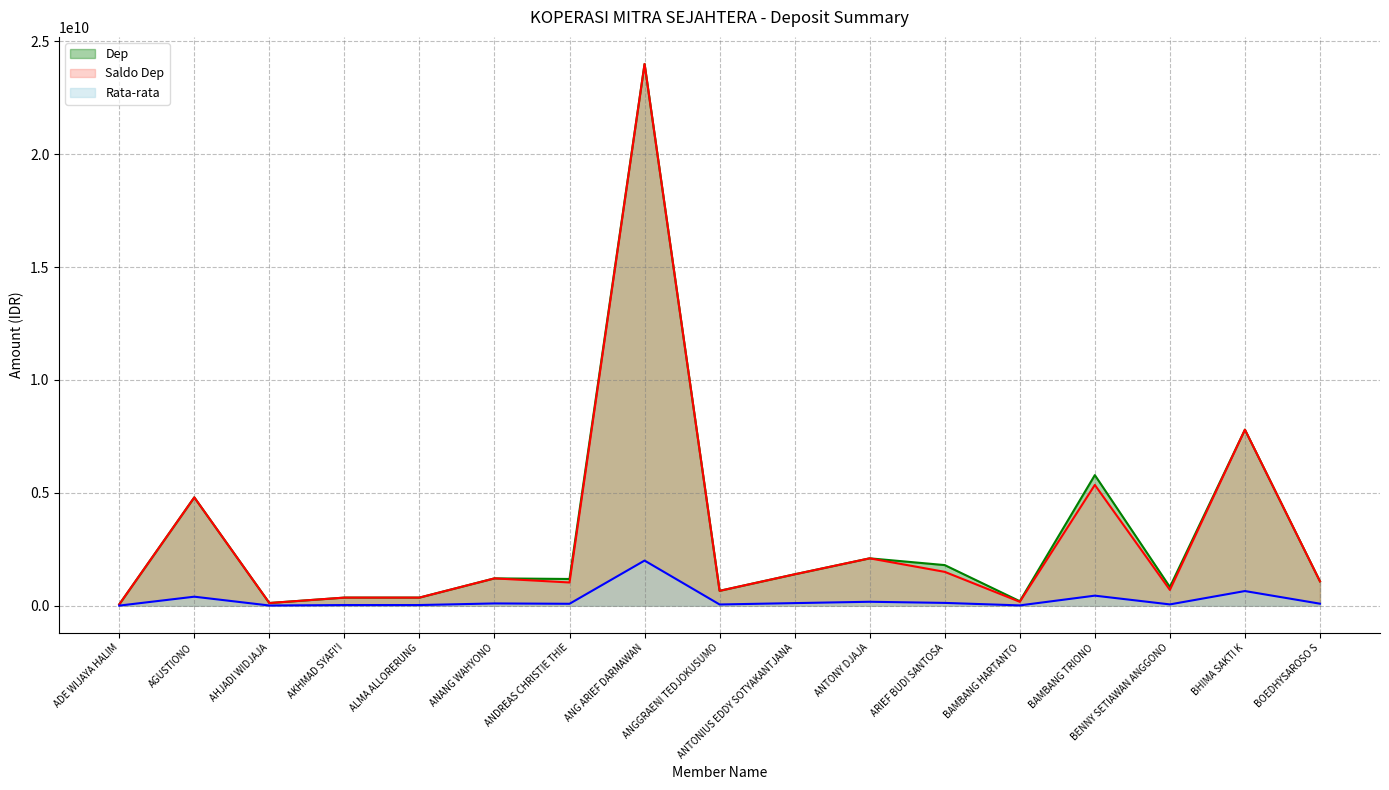

Where is the first local minimum for Dep?

AHJADI WIDJAJA